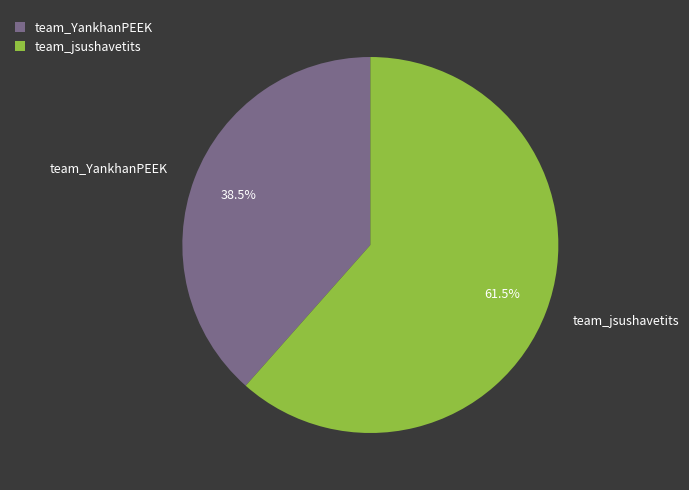

Does team_YankhanPEEK represent more than half of the total?

No